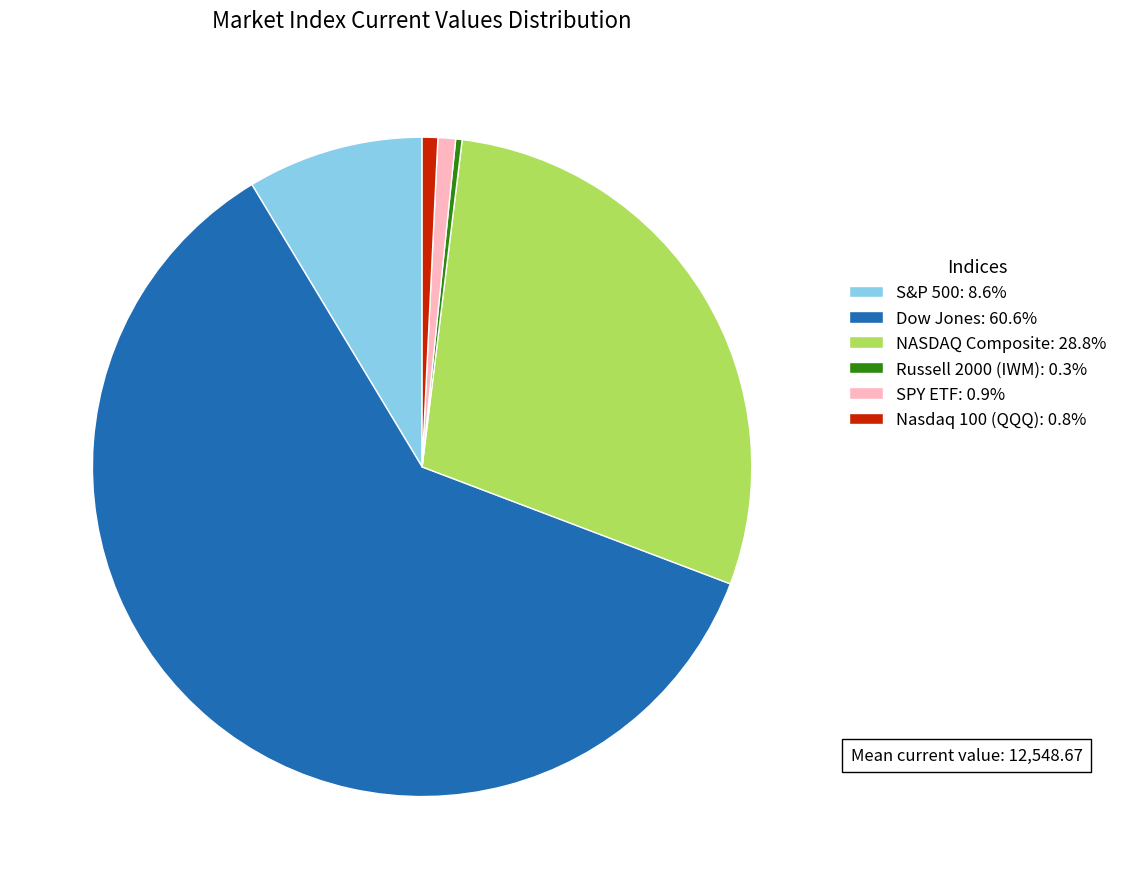

What is the ratio of the value at Dow Jones: 60.6% to the value at Nasdaq 100 (QQQ): 0.8%?

79.3